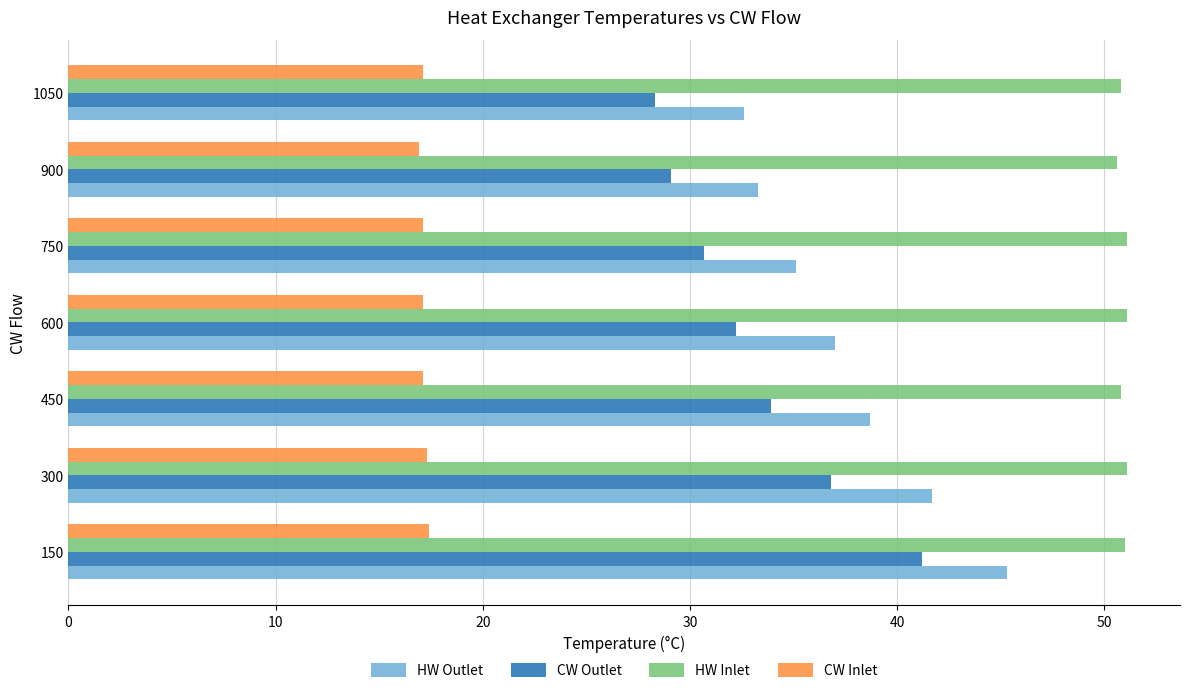

What is the difference between the highest and lowest values at 750?

34.0